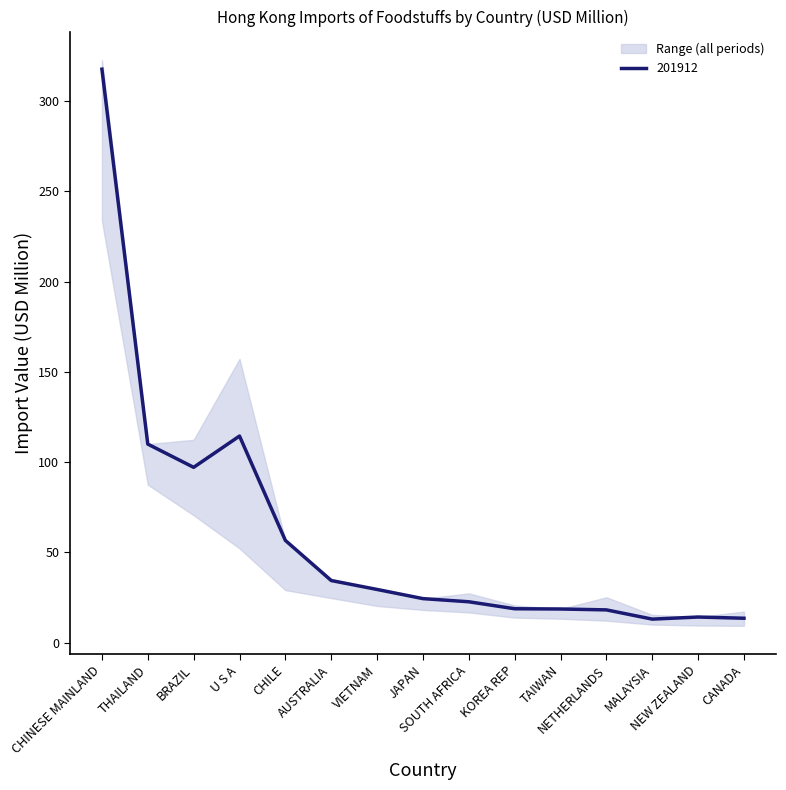

Is it true that 202009 equals 7.3 at TAIWAN?

False